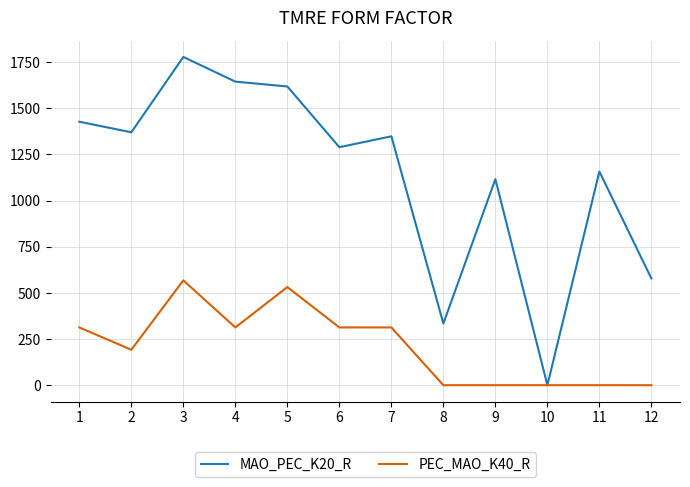

Is it true that PEC_MAO_K40_R equals 470.1 at 7?

False